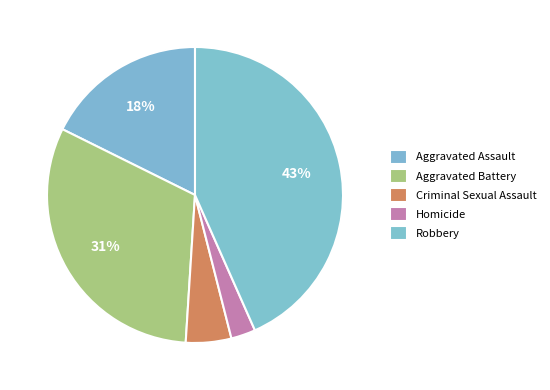

How many segments does this pie chart have?

5